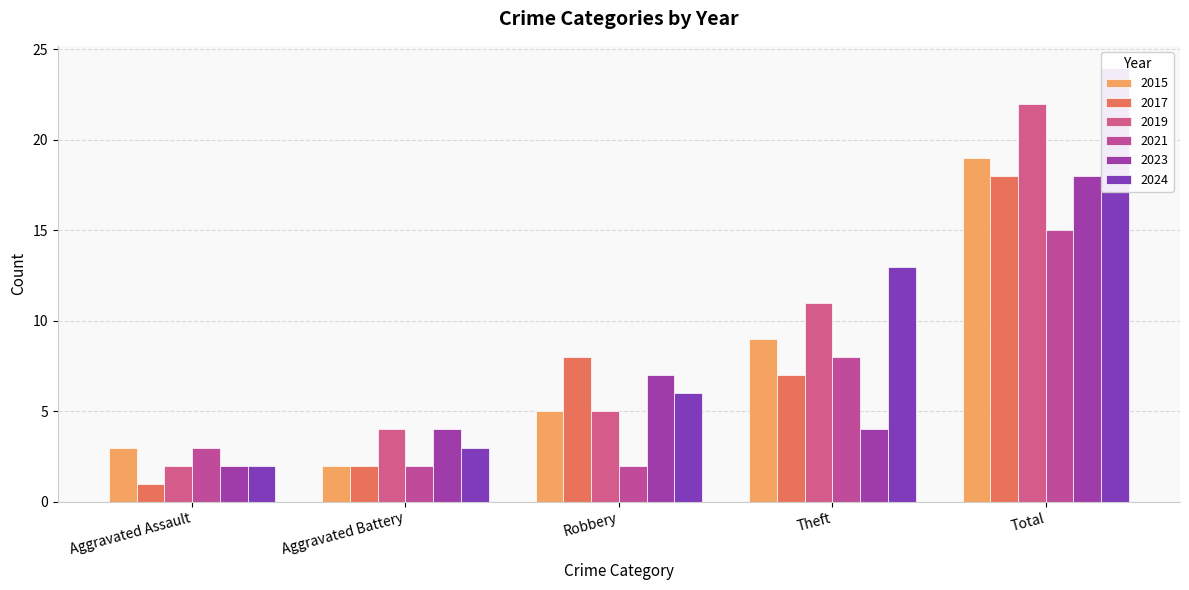

Reading left to right, list all the values displayed in this chart.

2015: 3	2	5	9	19
2017: 1	2	8	7	18
2019: 2	4	5	11	22
2021: 3	2	2	8	15
2023: 2	4	7	4	18
2024: 2	3	6	13	24